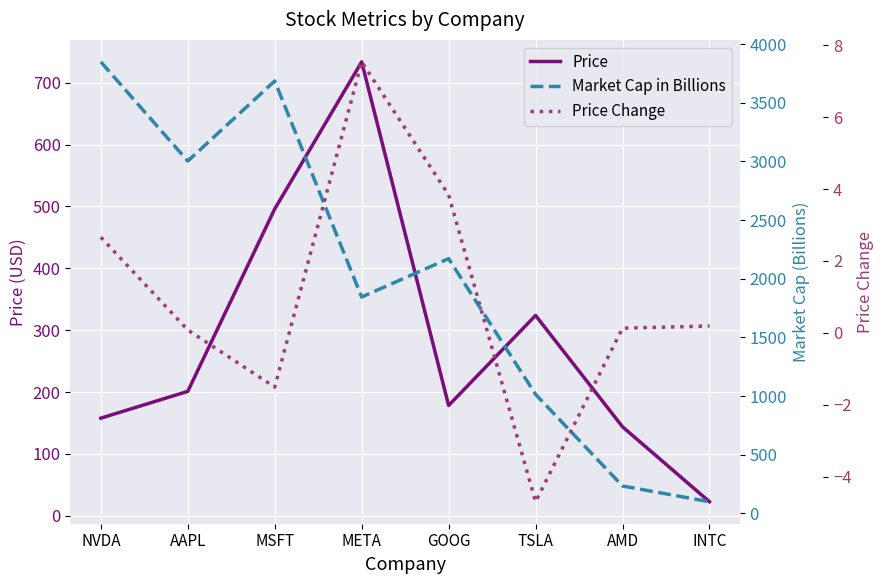

What is the average value of the Market Cap in Billions series?

1987.7